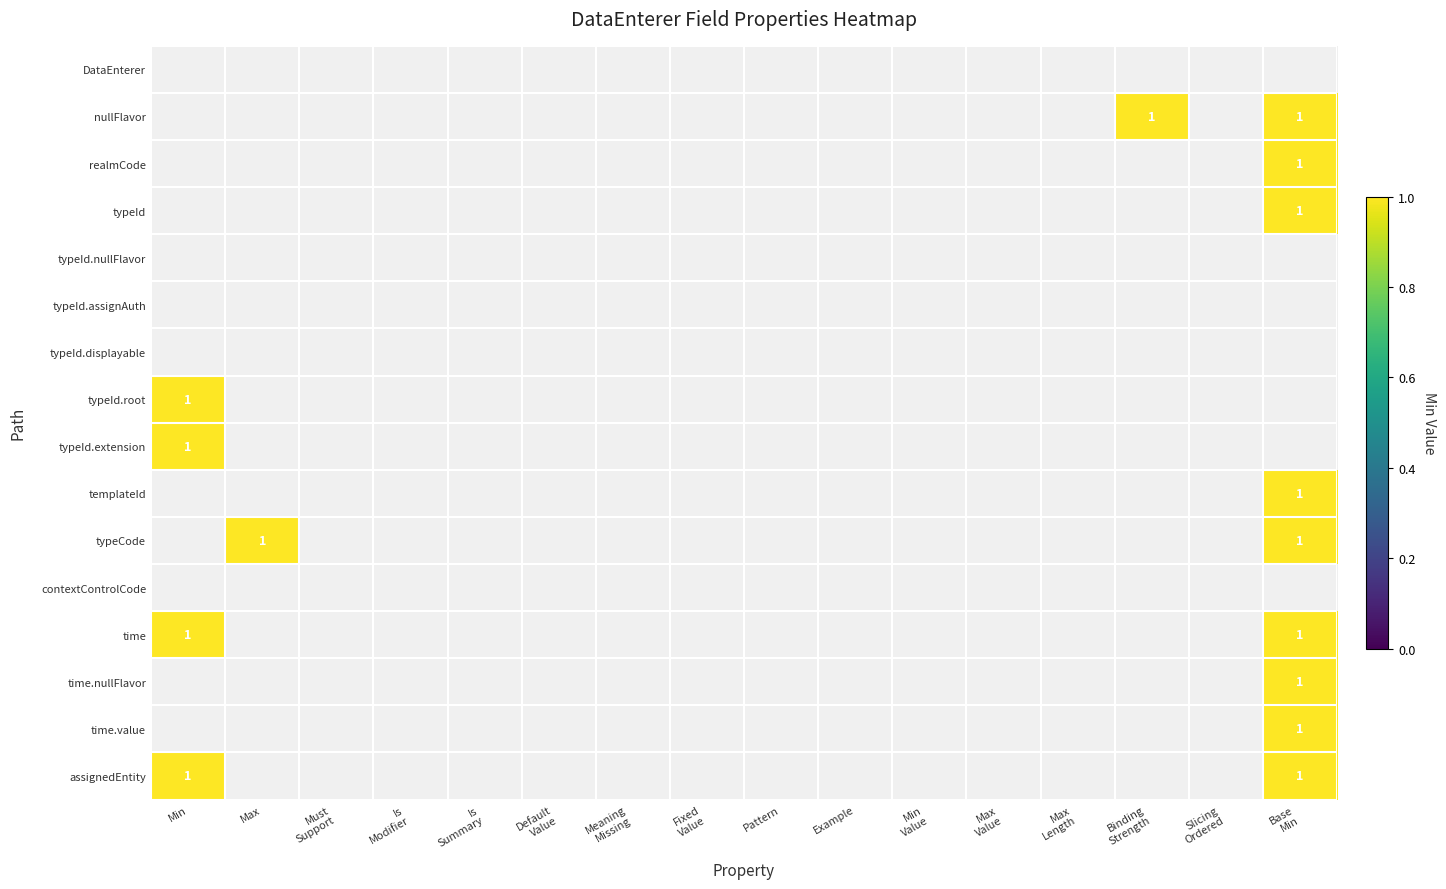

Between Is
Summary and Binding
Strength, which is larger?

Binding
Strength